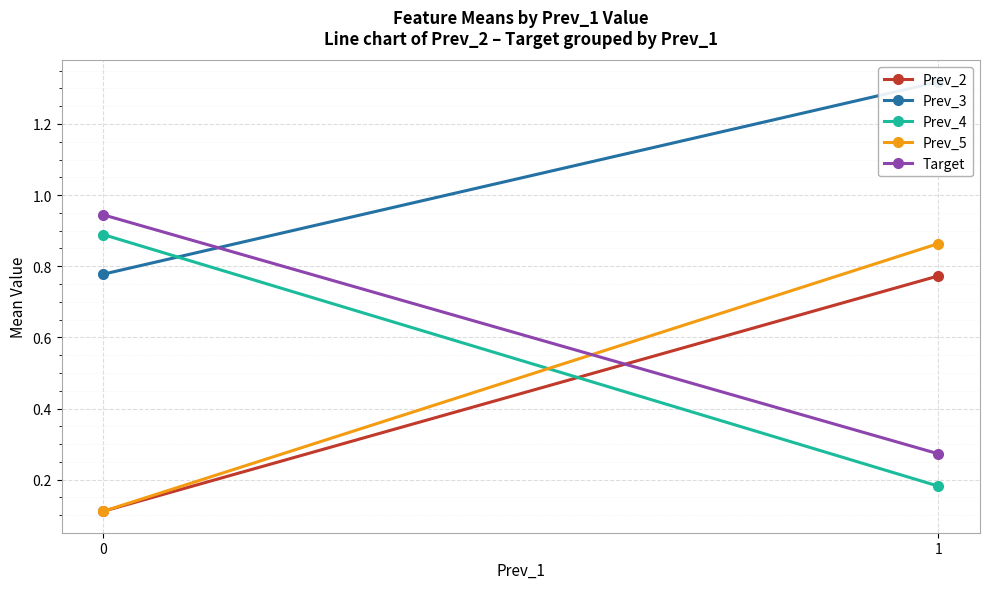

What is the difference between the Prev_3 values at 0 and 1?

0.5